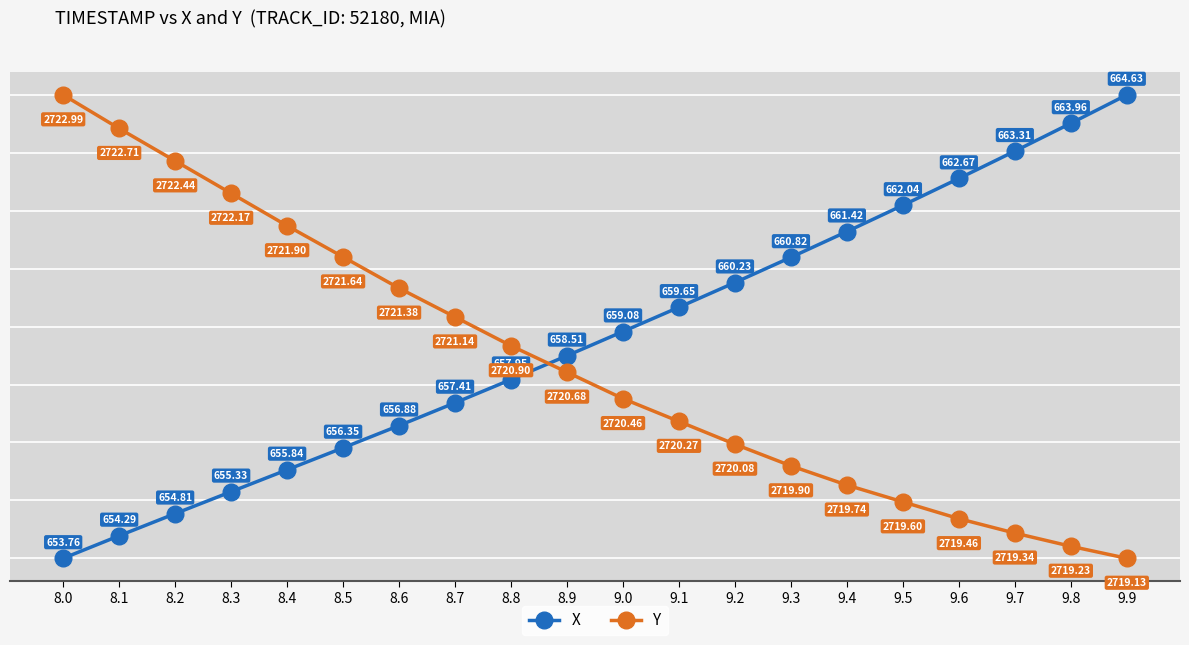

What is the difference between the highest and lowest values at 9.3?

0.9